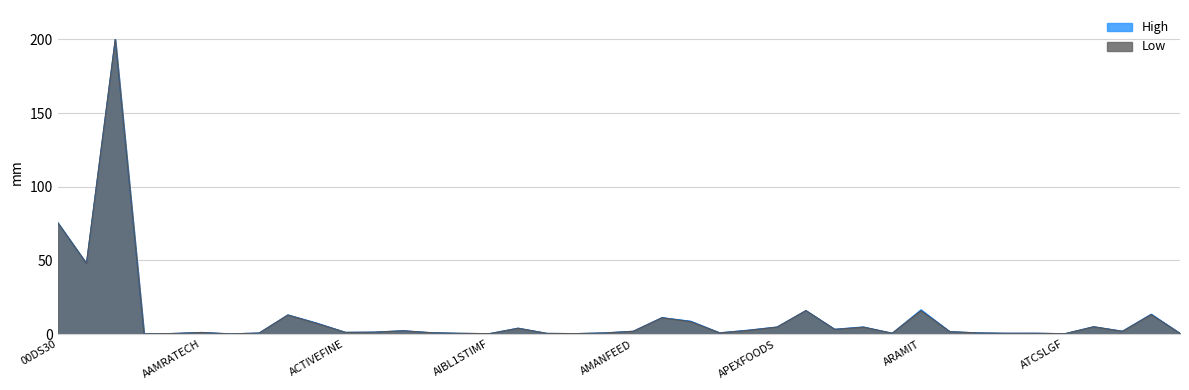

What is the greatest value displayed?

200.0